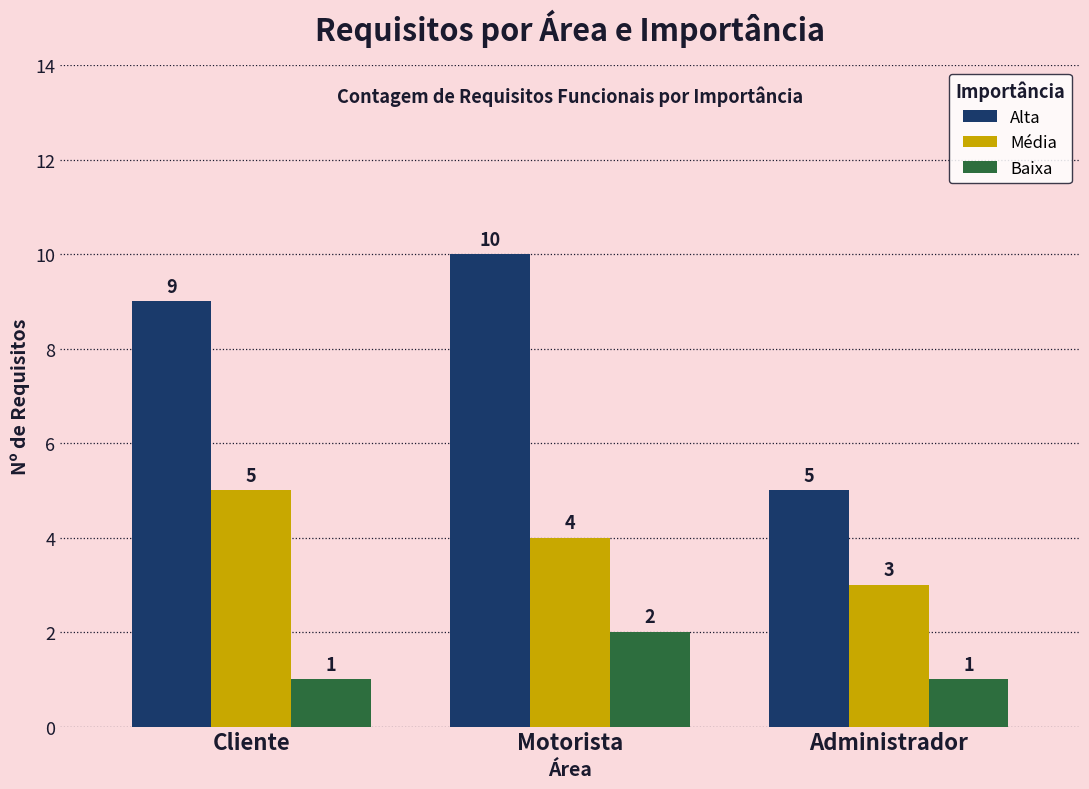

The value of Alta at Cliente is 9. True or false?

True